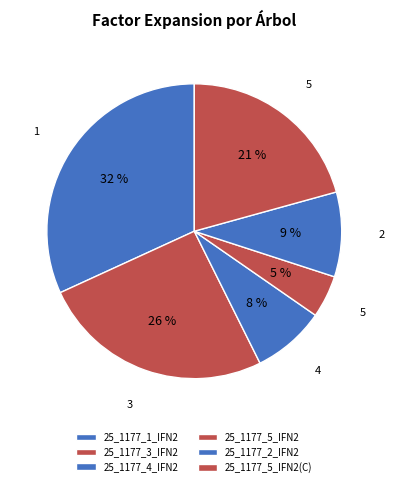

Rank the categories by value from highest to lowest.

25_1177_1_IFN2, 25_1177_3_IFN2, 25_1177_5_IFN2(C), 25_1177_2_IFN2, 25_1177_4_IFN2, 25_1177_5_IFN2